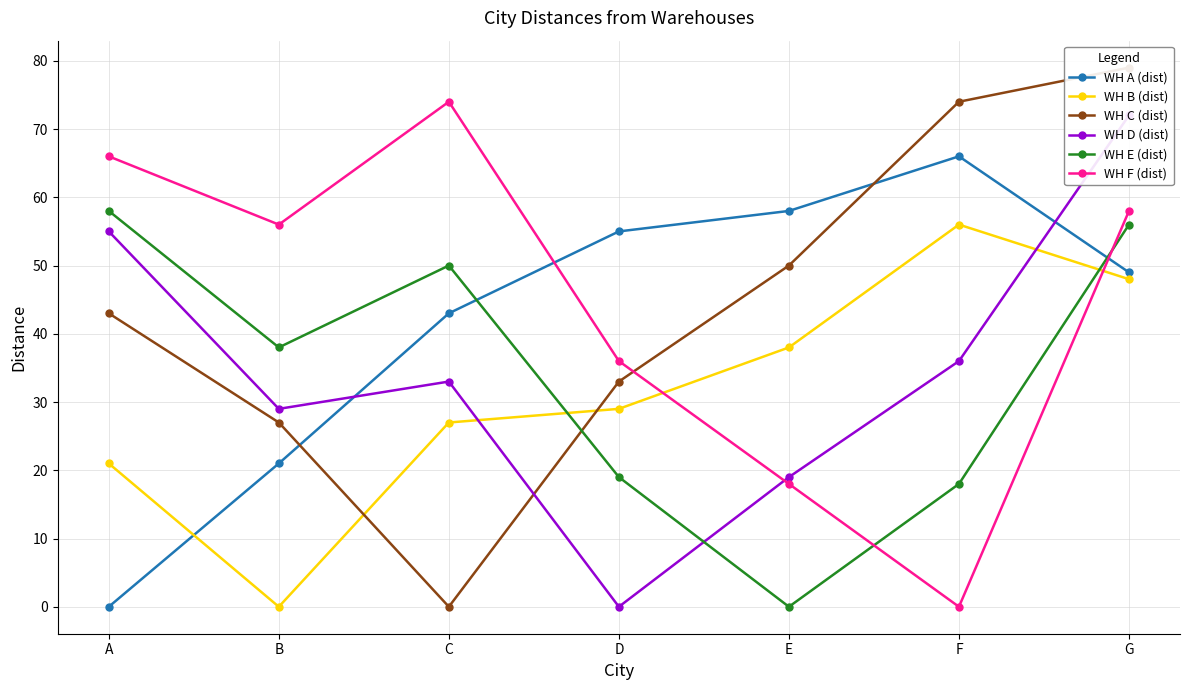

The WH B (dist) series shows 21 at A. True or false?

True